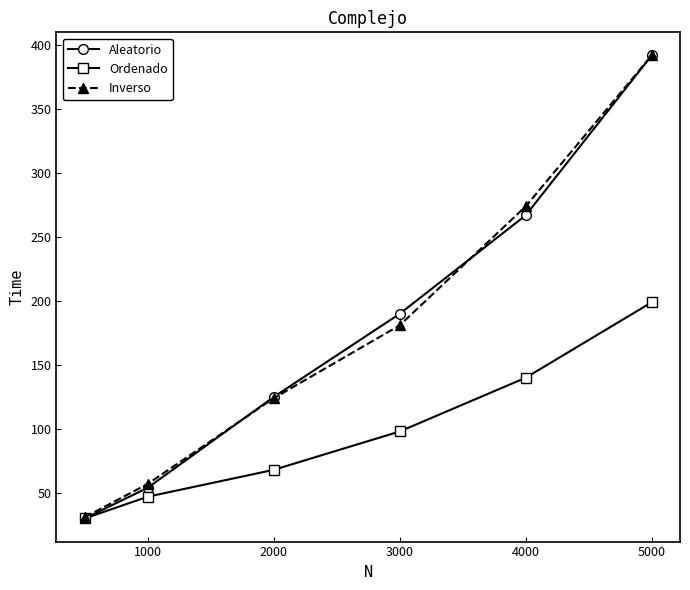

What is the maximum value for Ordenado?

199